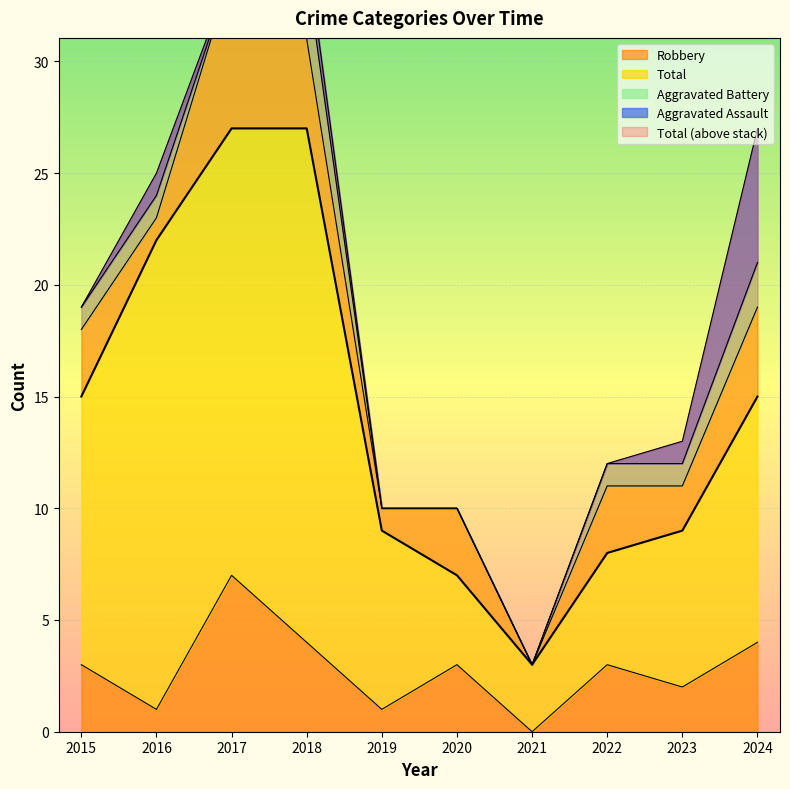

List the labels in order of value, largest first.

2017, 2018, 2016, 2015, 2024, 2019, 2023, 2022, 2020, 2021